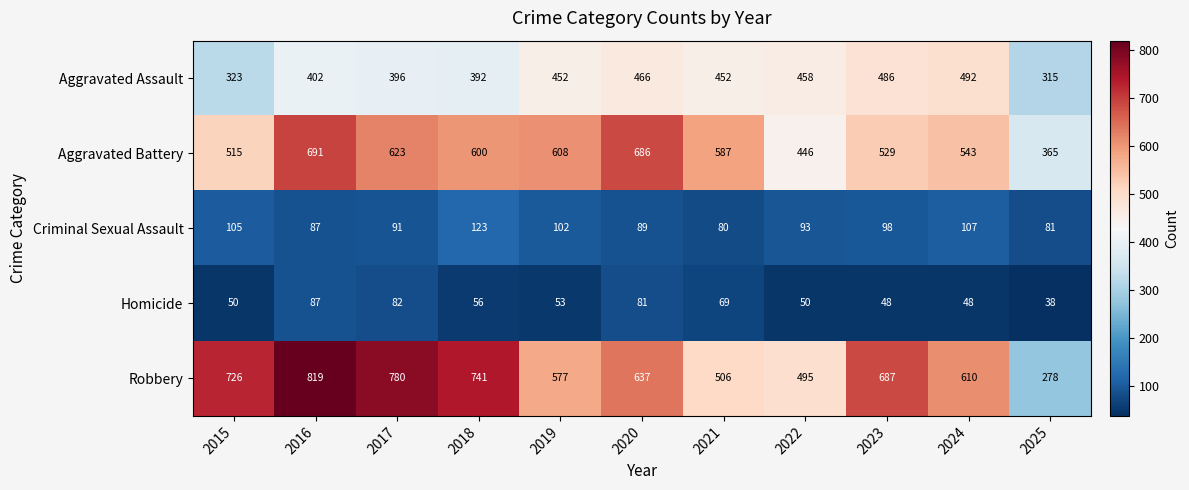

What is the sum of all Aggravated Battery values?

6193